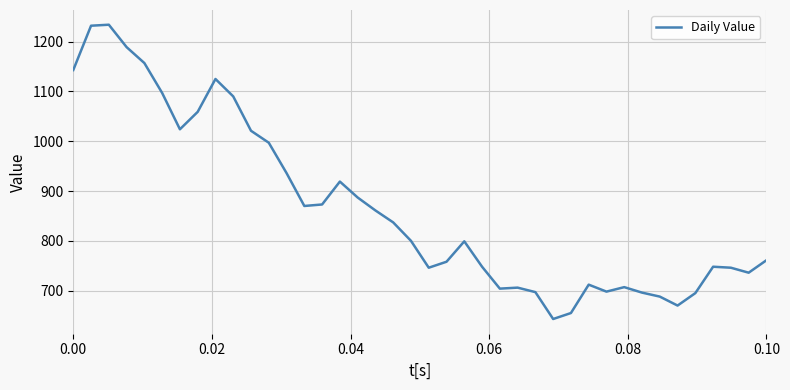

What is the difference between the maximum and minimum values?

591